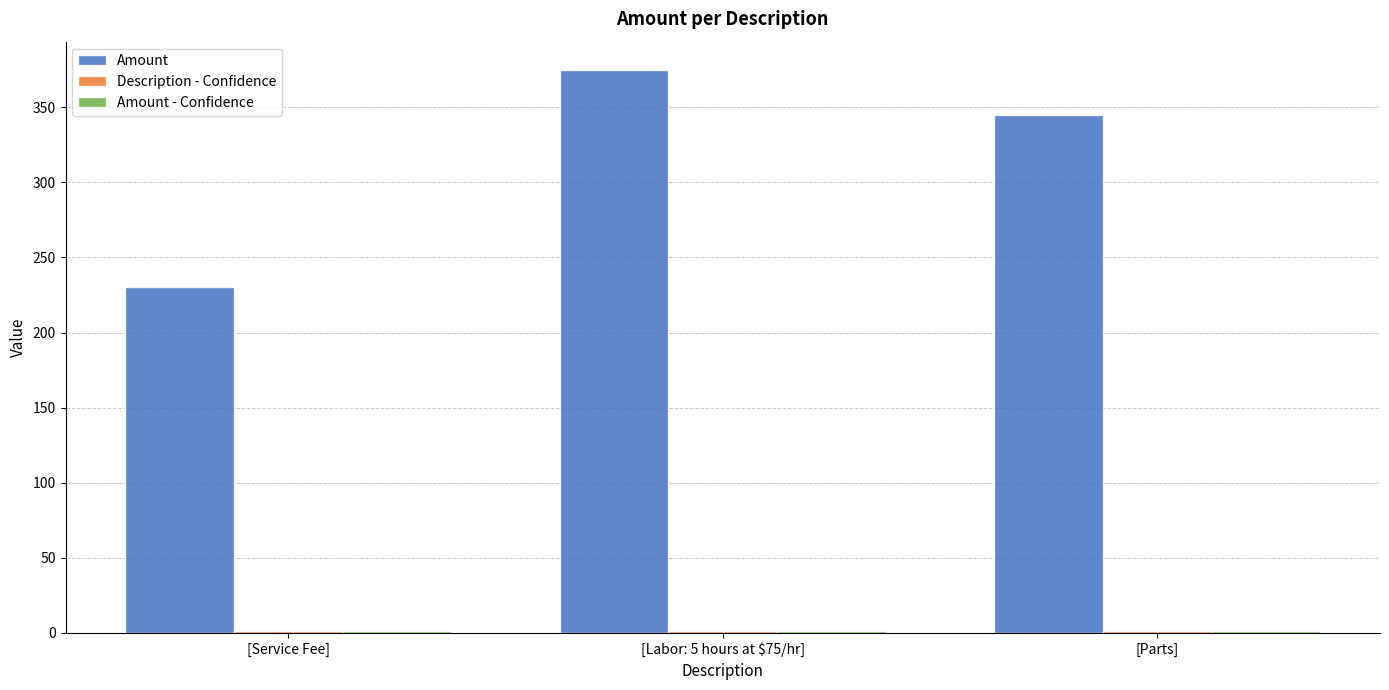

True or false: Amount has a value of 639 at [Labor: 5 hours at $75/hr].

False